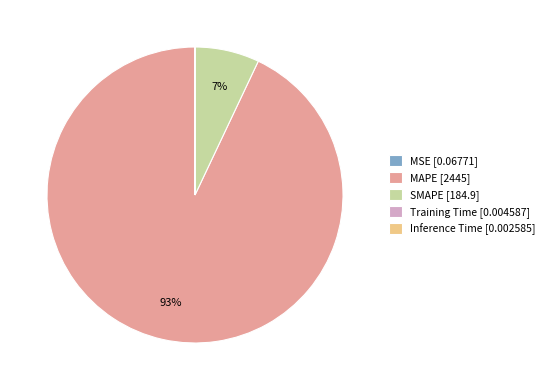

Is there a majority slice in this chart?

Yes